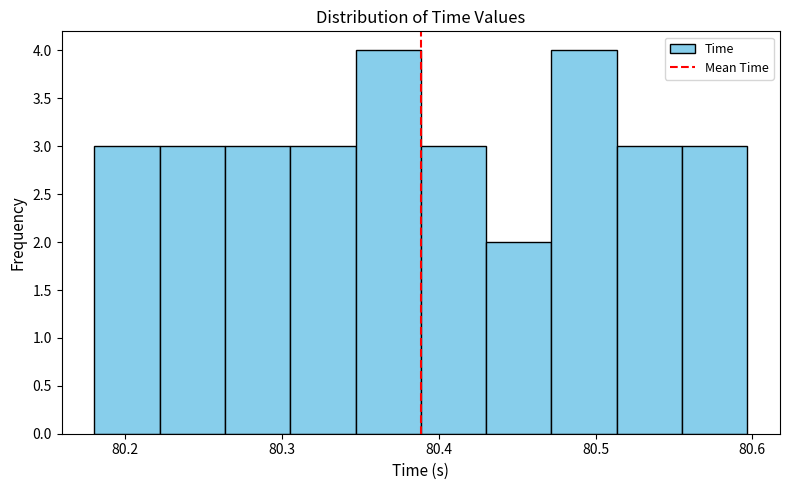

Reading left to right, transcribe this chart: for each bar, give the range it covers on the x-axis and its height. Neither the bar edges nor the heights are printed on the chart, so give them approximately, as read against the axes.

80.18 to 80.22: 3
80.22 to 80.26: 3
80.26 to 80.31: 3
80.31 to 80.35: 3
80.35 to 80.39: 4
80.39 to 80.43: 3
80.43 to 80.47: 2
80.47 to 80.51: 4
80.51 to 80.56: 3
80.56 to 80.60: 3